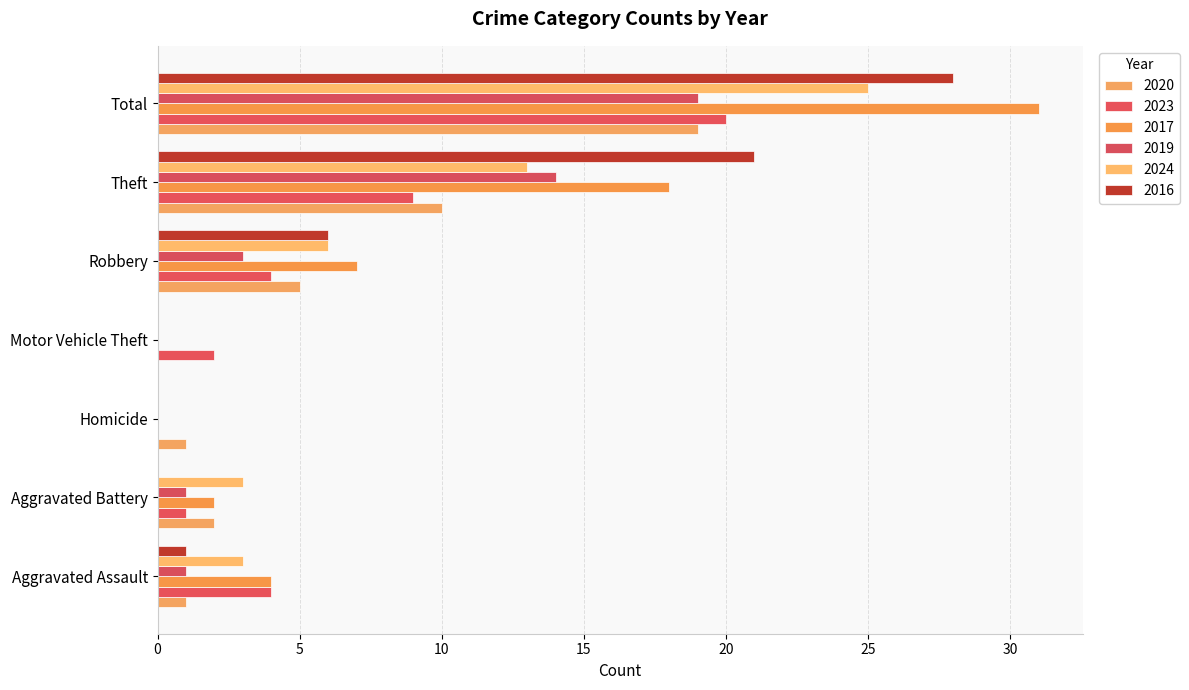

What is the label of the 3rd bar from the left?

Homicide